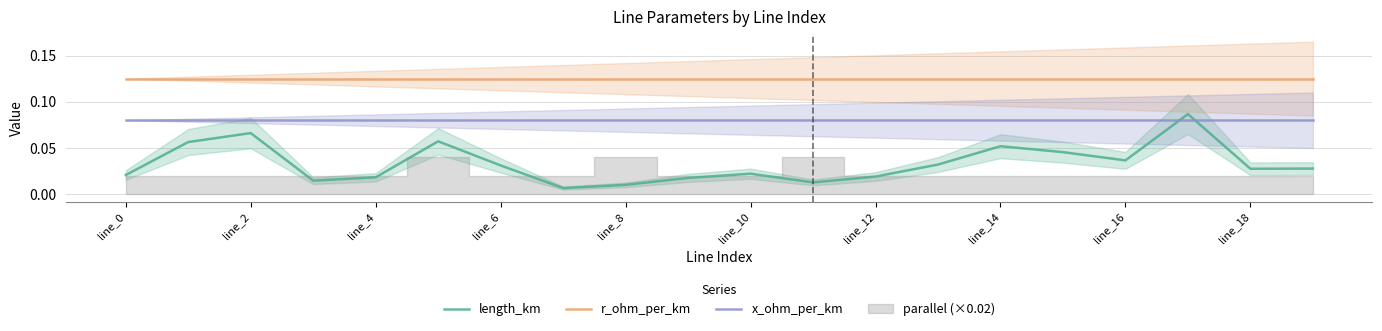

True or false: length_km and r_ohm_per_km cross at least once.

False